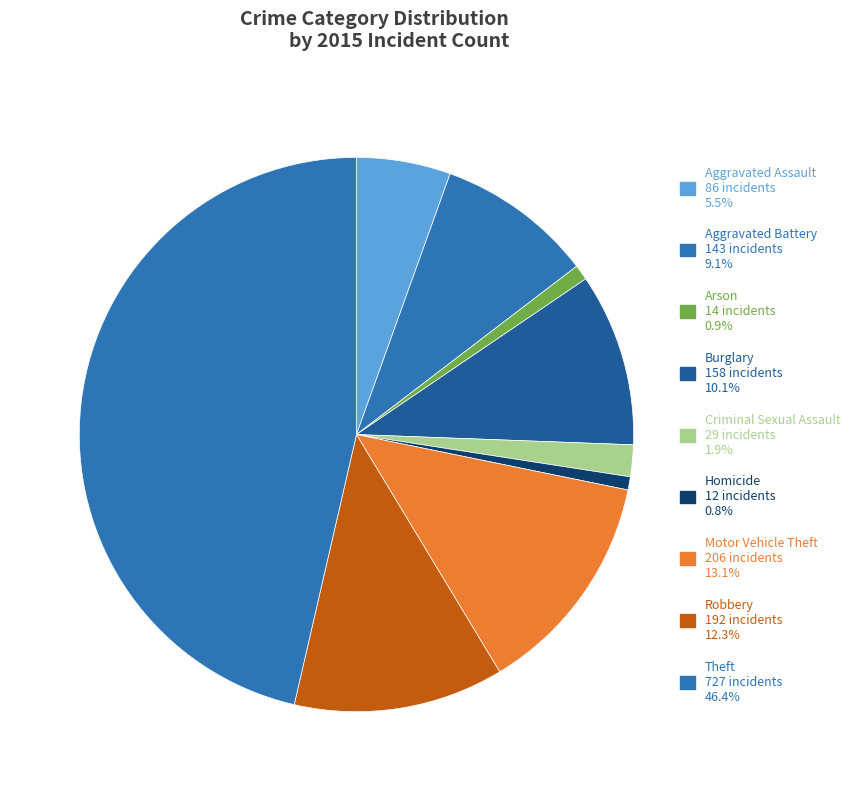

Which category has the biggest portion of the pie?

Theft